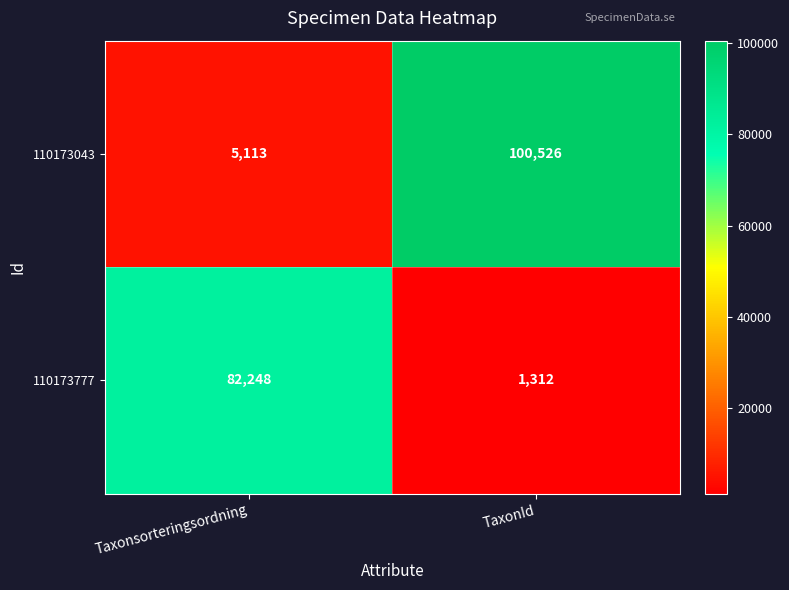

What is the highest value of the 110173043 series?

100526